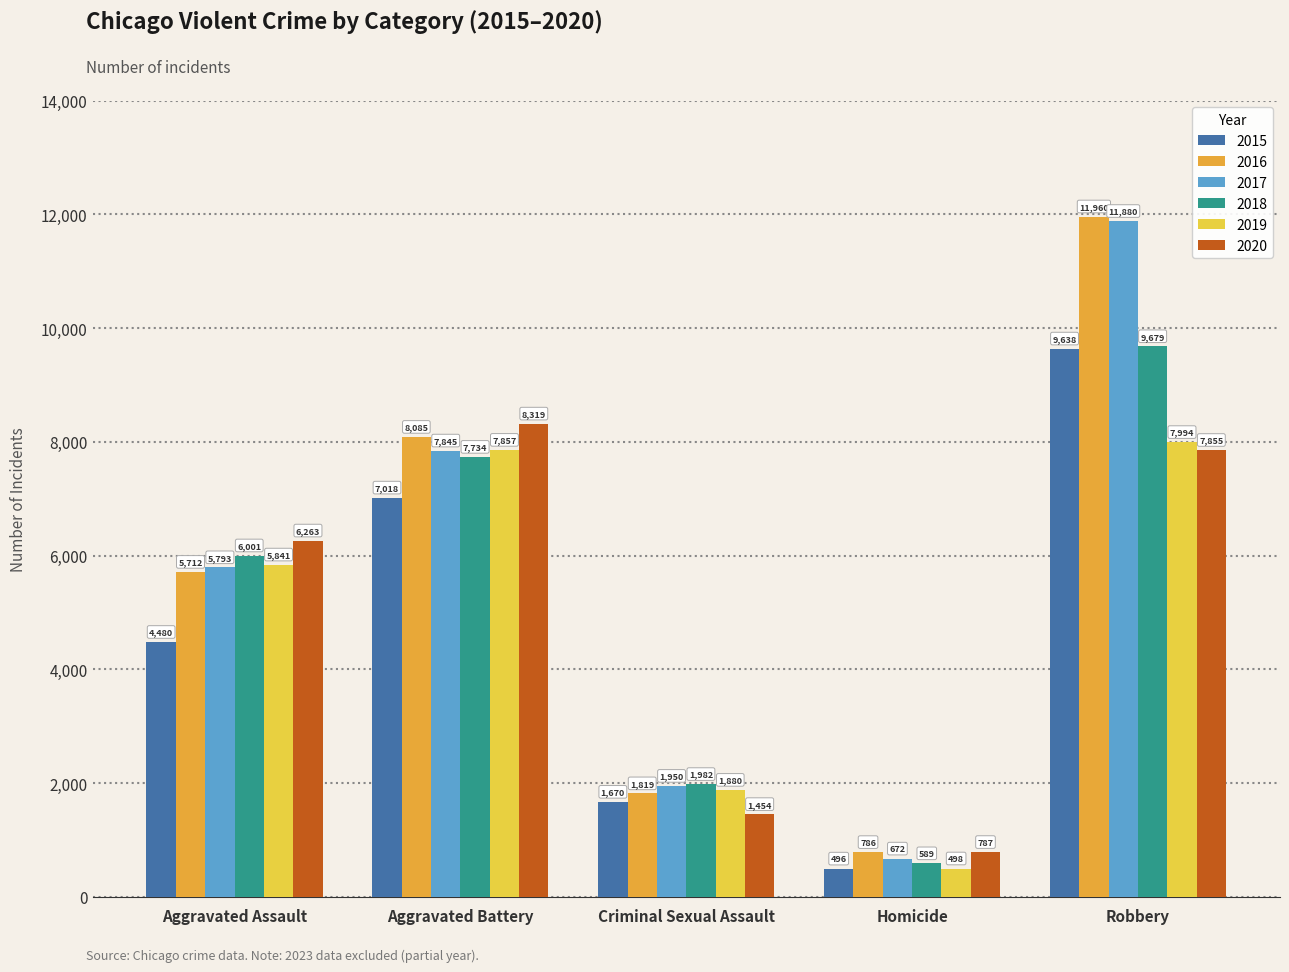

Reading left to right, transcribe all the data shown in this chart.

2015: 4480	7018	1670	496	9638
2016: 5712	8085	1819	786	11960
2017: 5793	7845	1950	672	11880
2018: 6001	7734	1982	589	9679
2019: 5841	7857	1880	498	7994
2020: 6263	8319	1454	787	7855